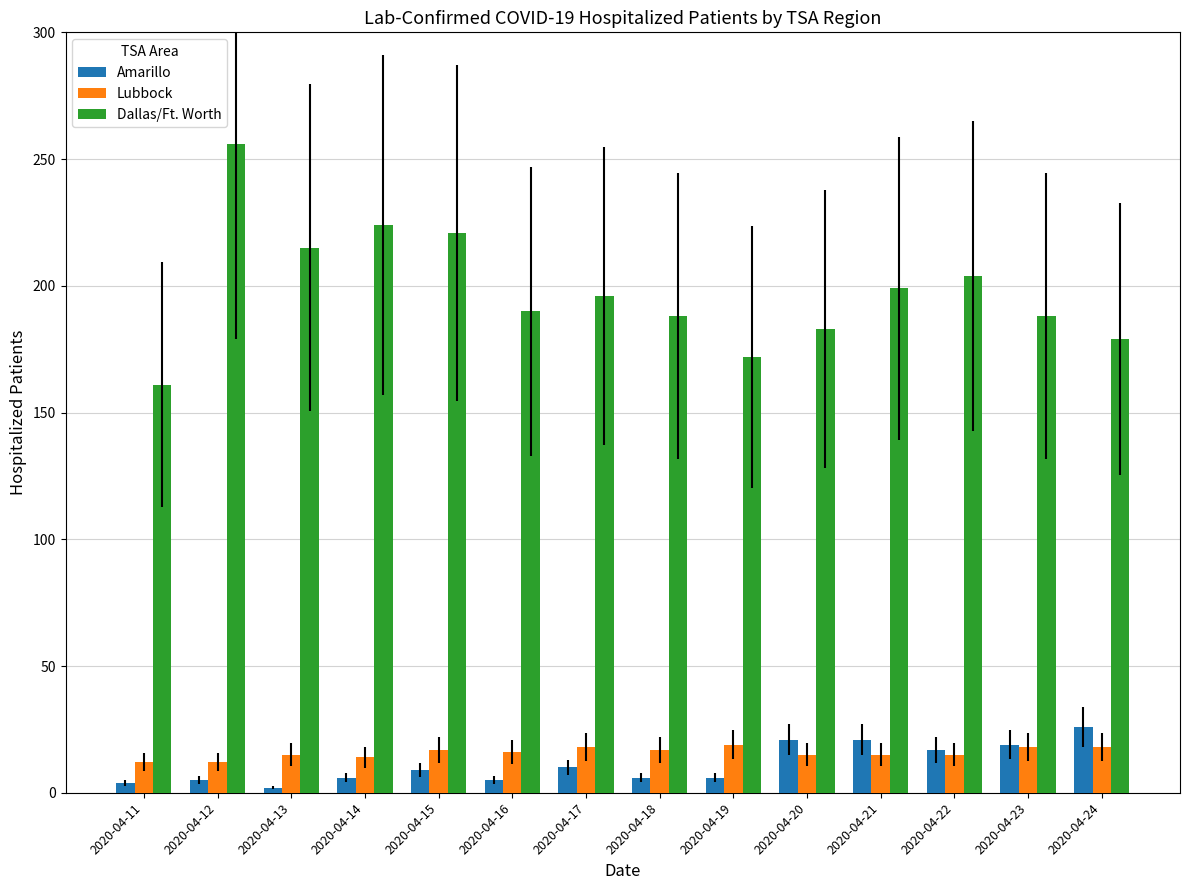

Which series has the largest range (max minus min)?

Dallas/Ft. Worth